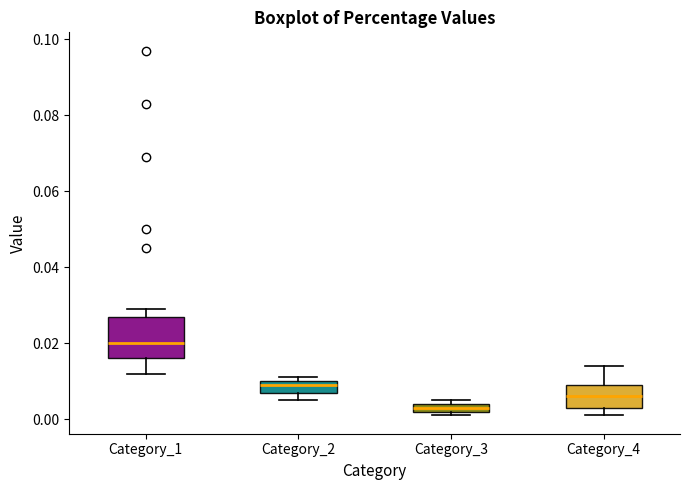

Where is the lower edge of the box for Category_1 on the y-axis? The values are not printed on the chart, so give them approximately, as read against the axis.

0.016